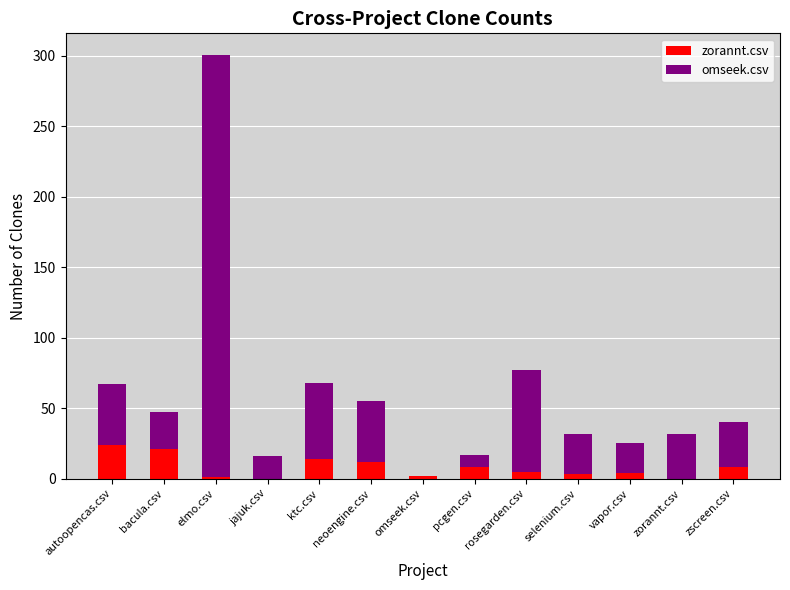

What is the highest value of the zorannt.csv series?

24